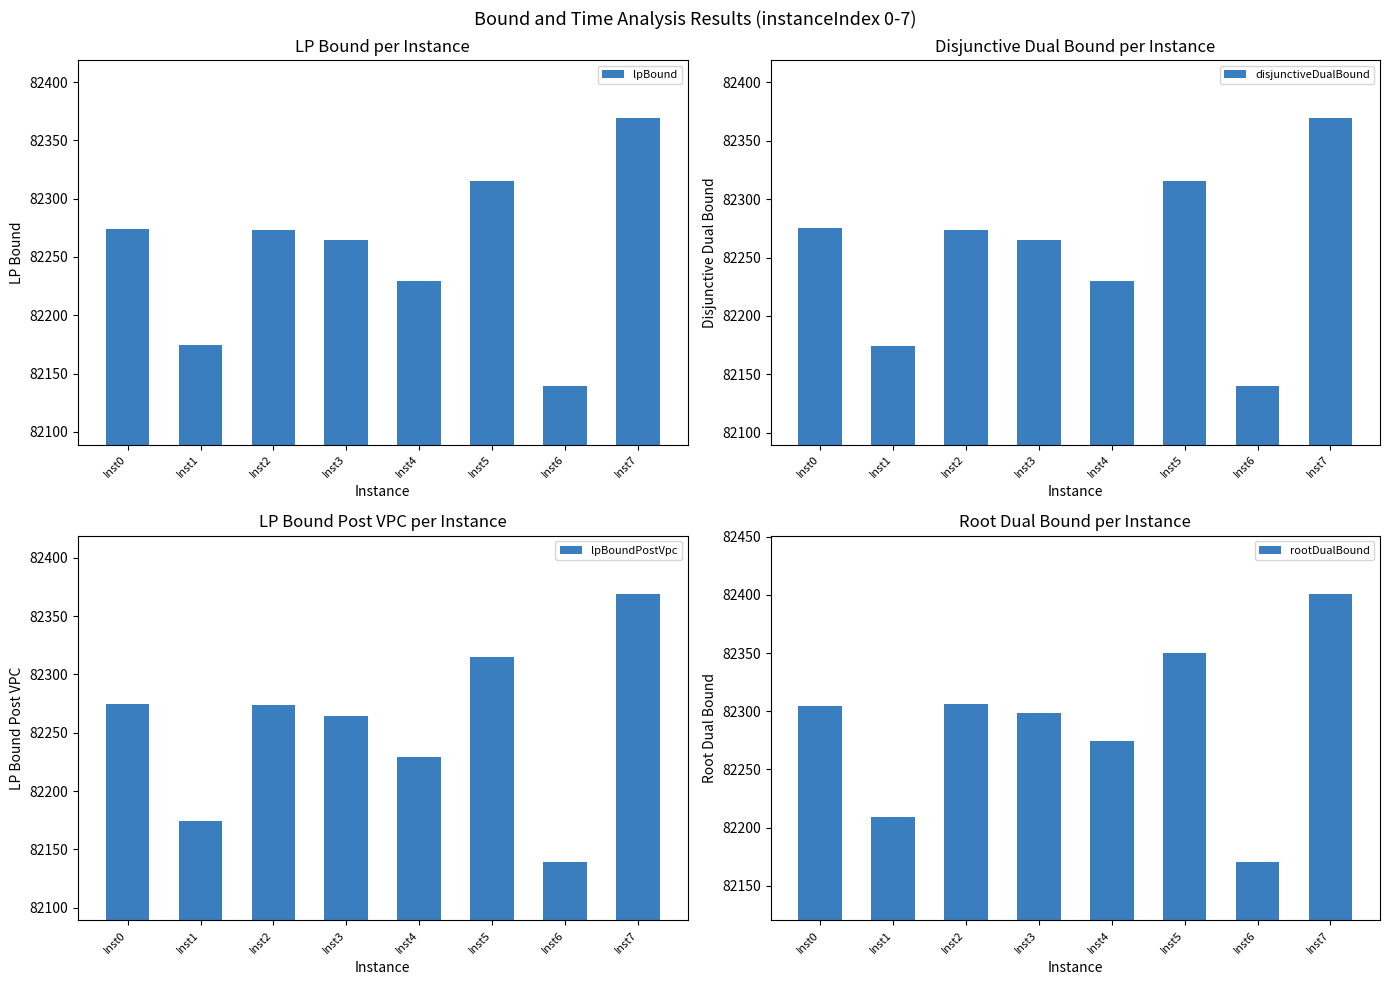

What is the minimum value shown in the chart?

82139.0